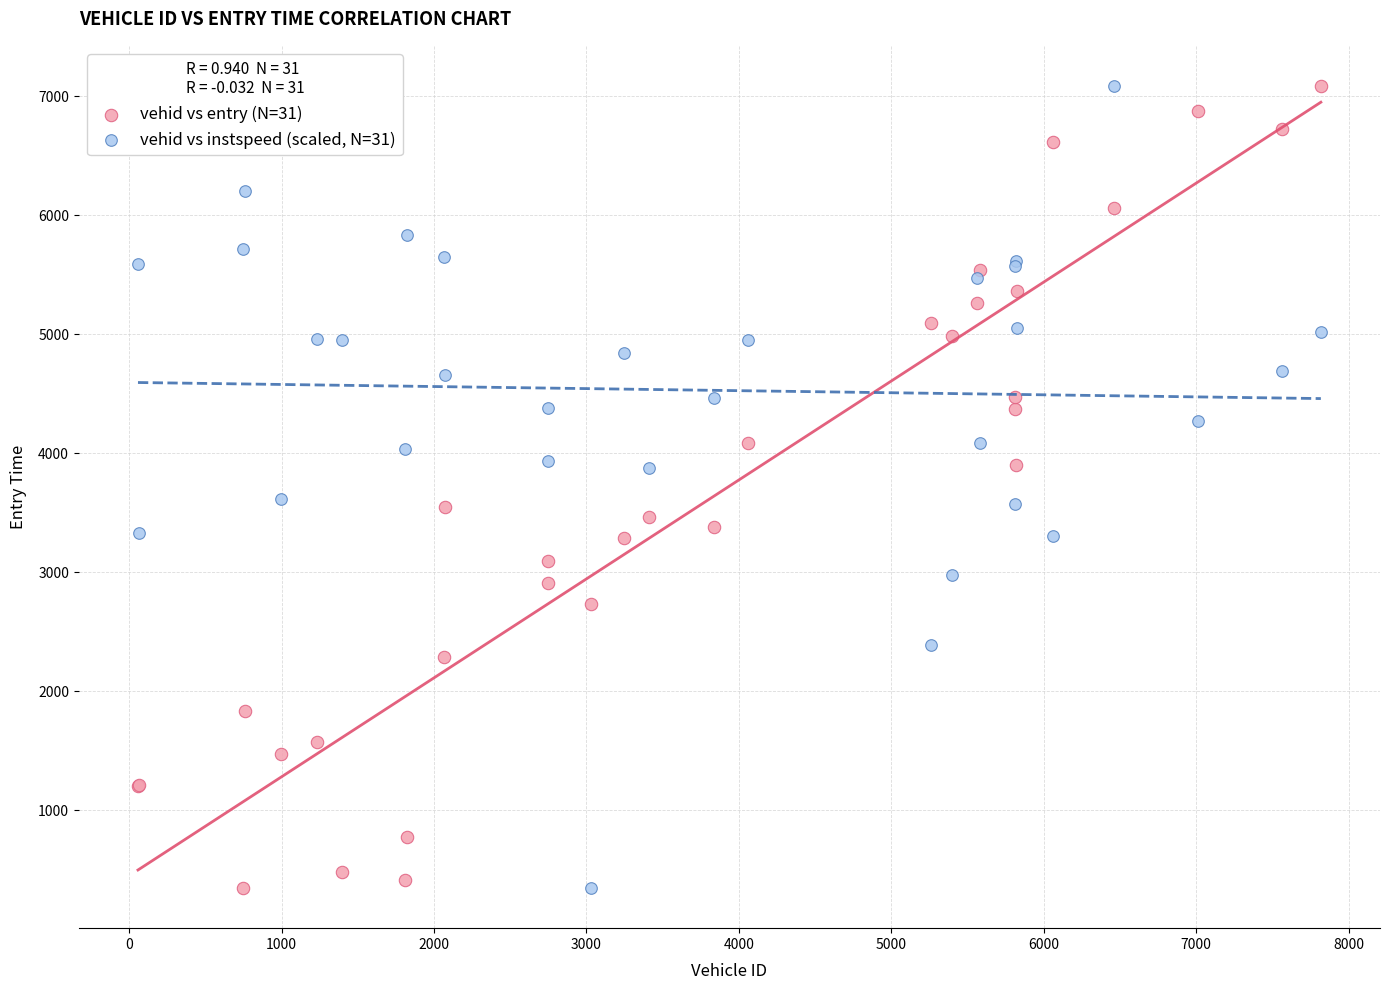

What are all the series names shown in the legend?

vehid vs entry (N=31), vehid vs instspeed (scaled, N=31)